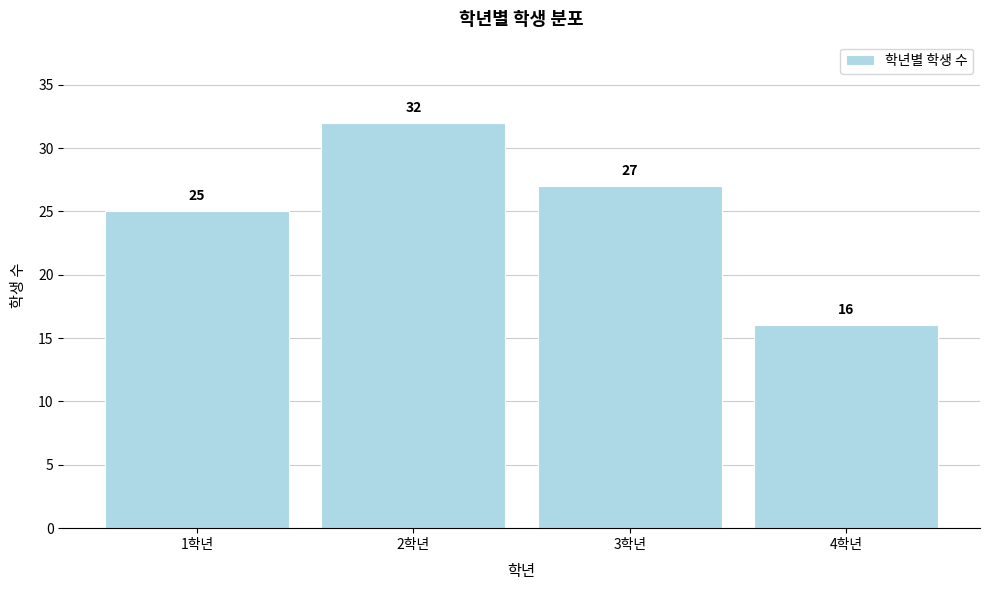

Reading left to right, extract all data points from this chart.

1학년=25	2학년=32	3학년=27	4학년=16